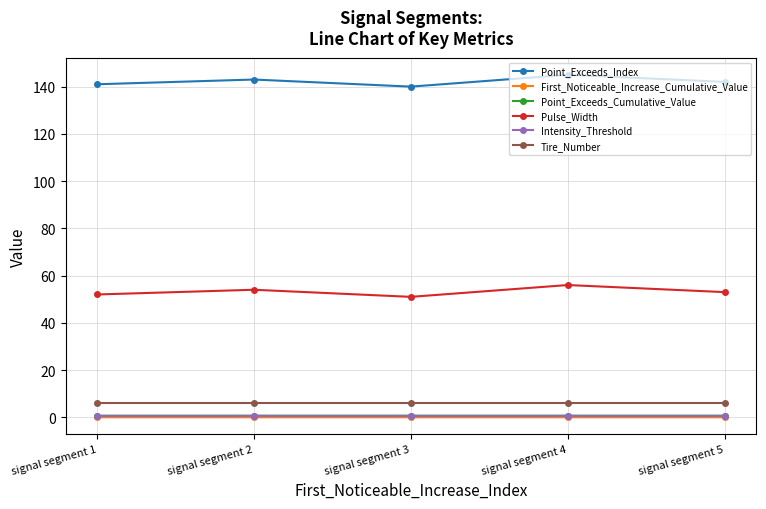

True or false: Point_Exceeds_Index has a value of 49.9 at signal segment 5.

False